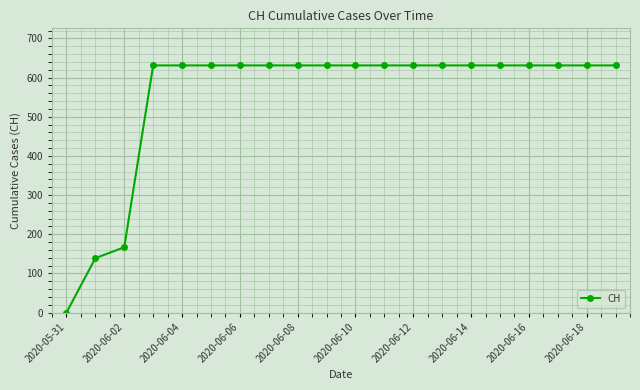

What is the sum of all values?

11033